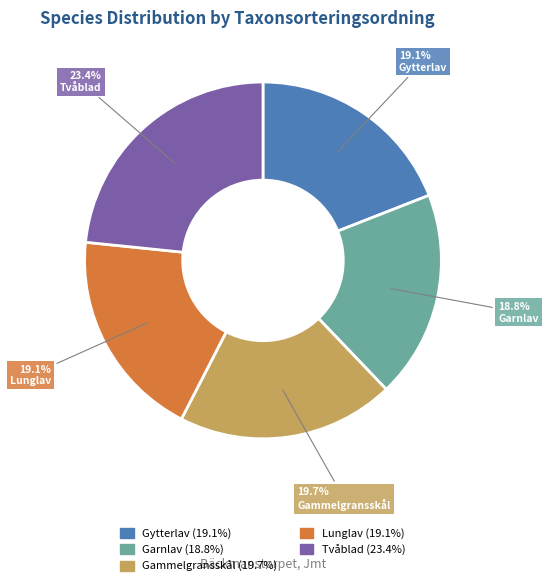

Is there a majority slice in this chart?

No